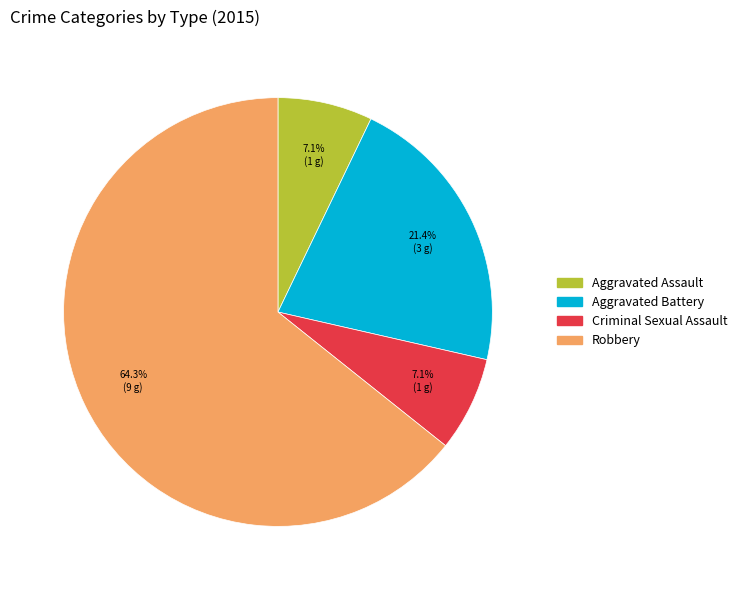

Which has a higher value, Robbery or Criminal Sexual Assault?

Robbery